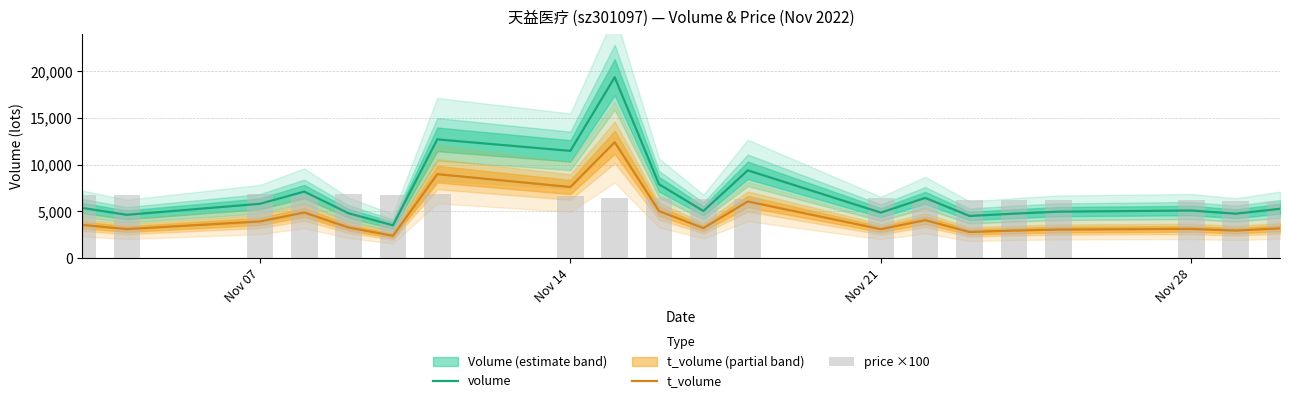

What are all the series names shown in the legend?

volume, t_volume, price ×100